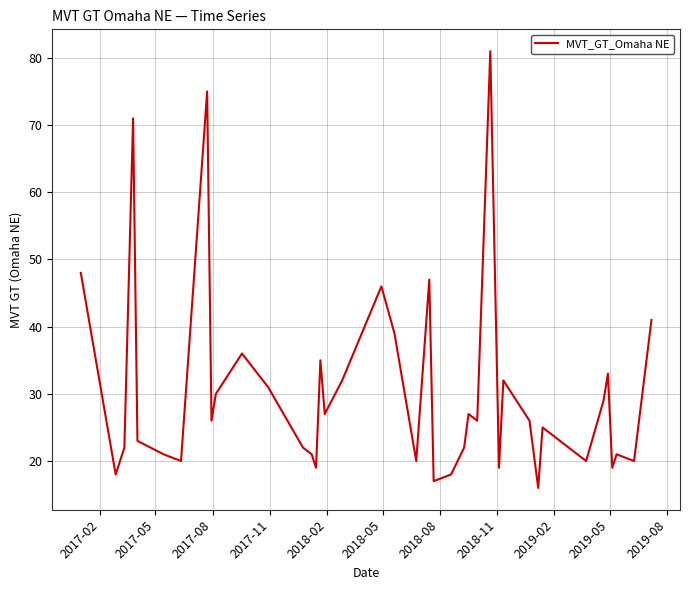

How many lines are shown in the chart?

1